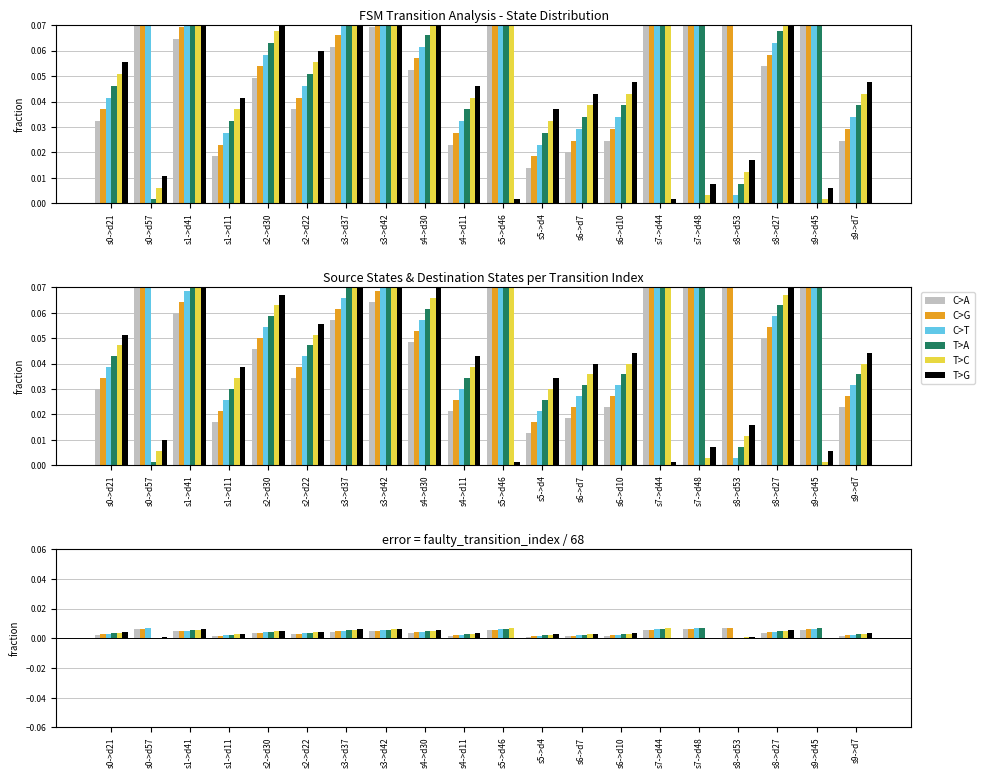

True or false: C>G has a value of 0.0 at s6->d7.

True